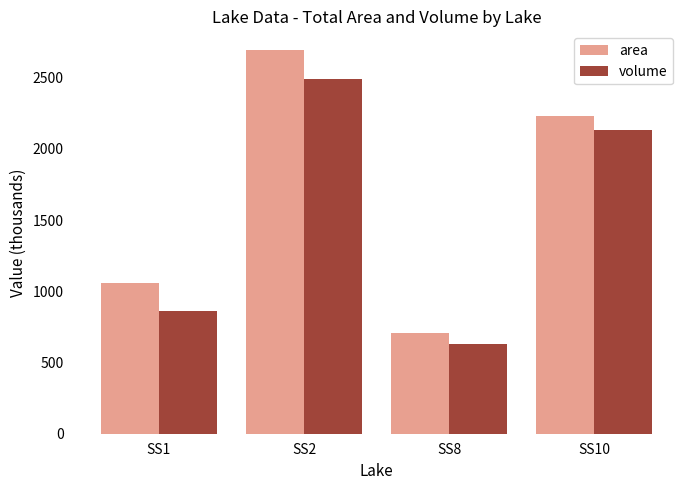

Which series has the largest total across all categories?

area